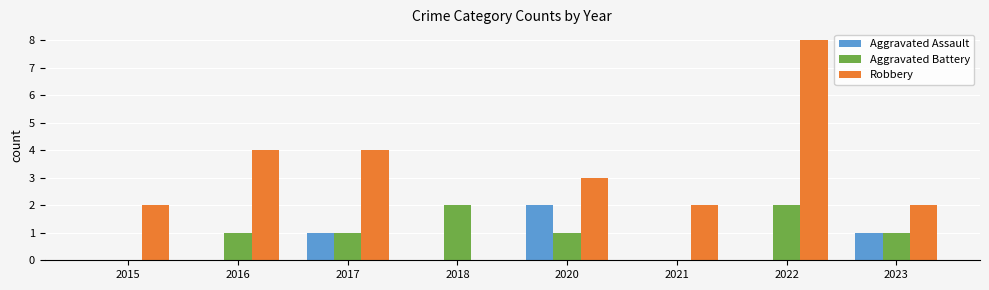

The value of Robbery at 2016 is 2. True or false?

False